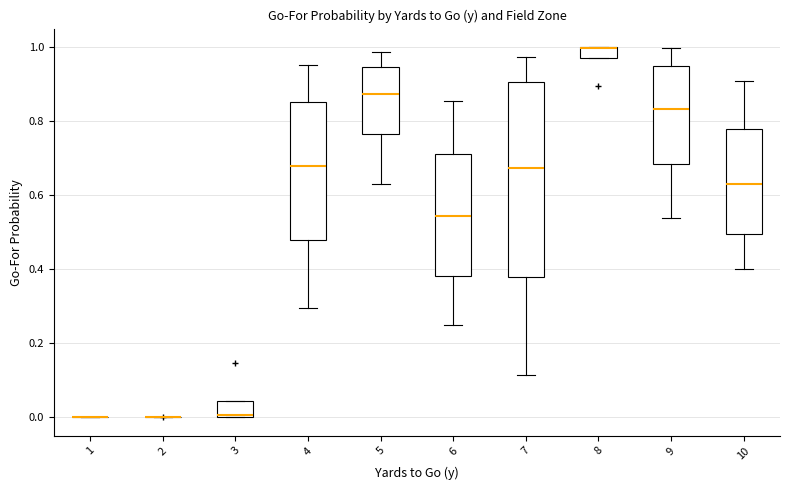

Comparing the boxes themselves (not the whiskers), which one is the tallest?

7